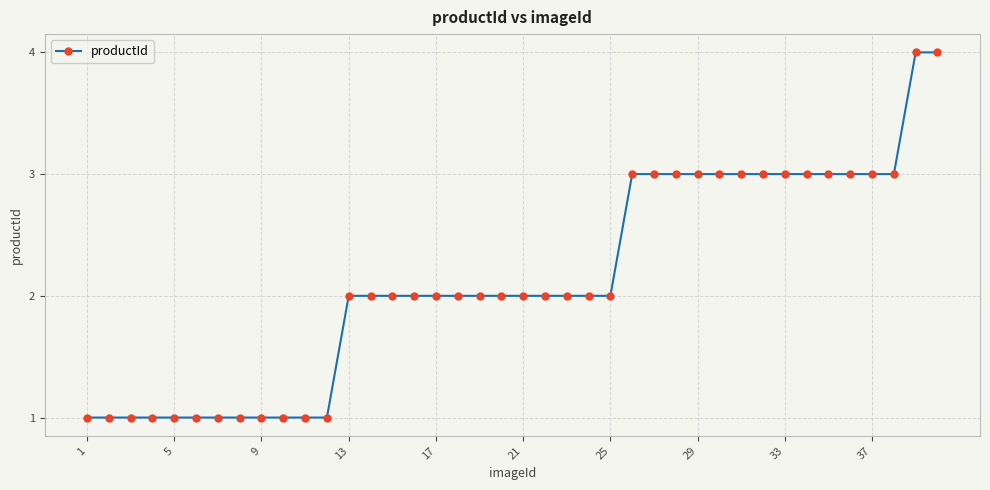

How many lines are shown in the chart?

1